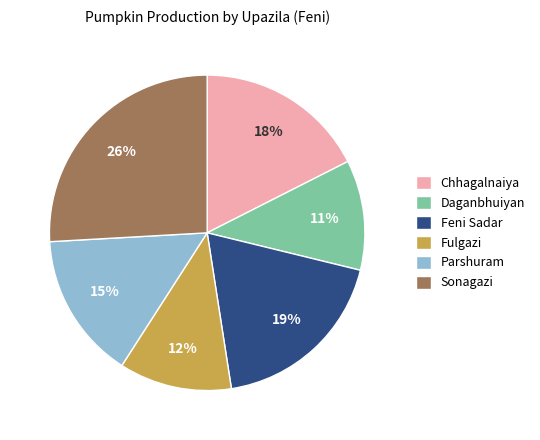

Which category has the biggest portion of the pie?

Sonagazi